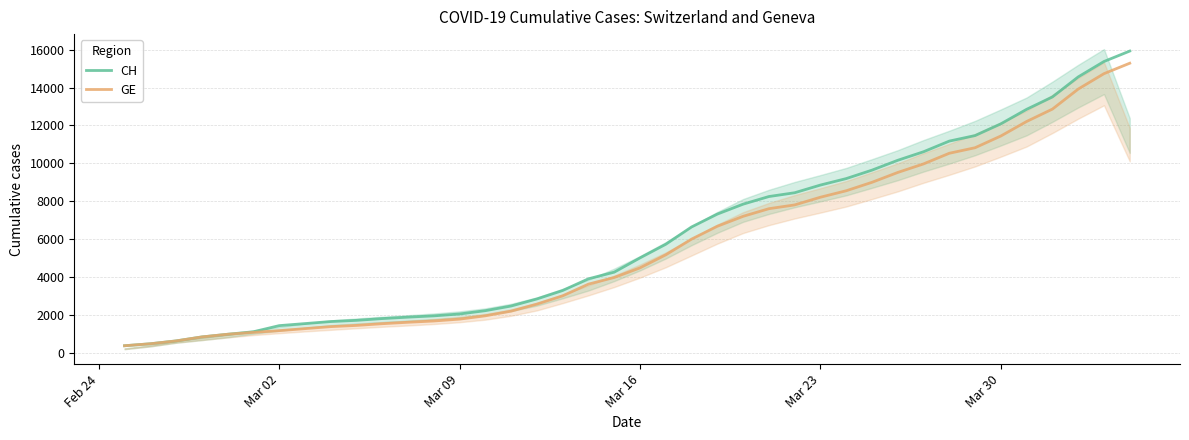

True or false: CH and GE cross at least once.

False